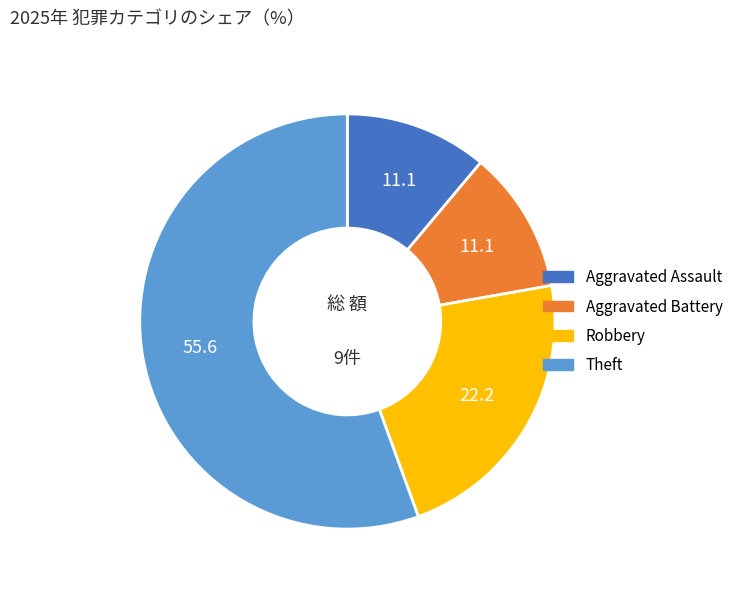

True or false: Robbery accounts for 22% of the total.

True